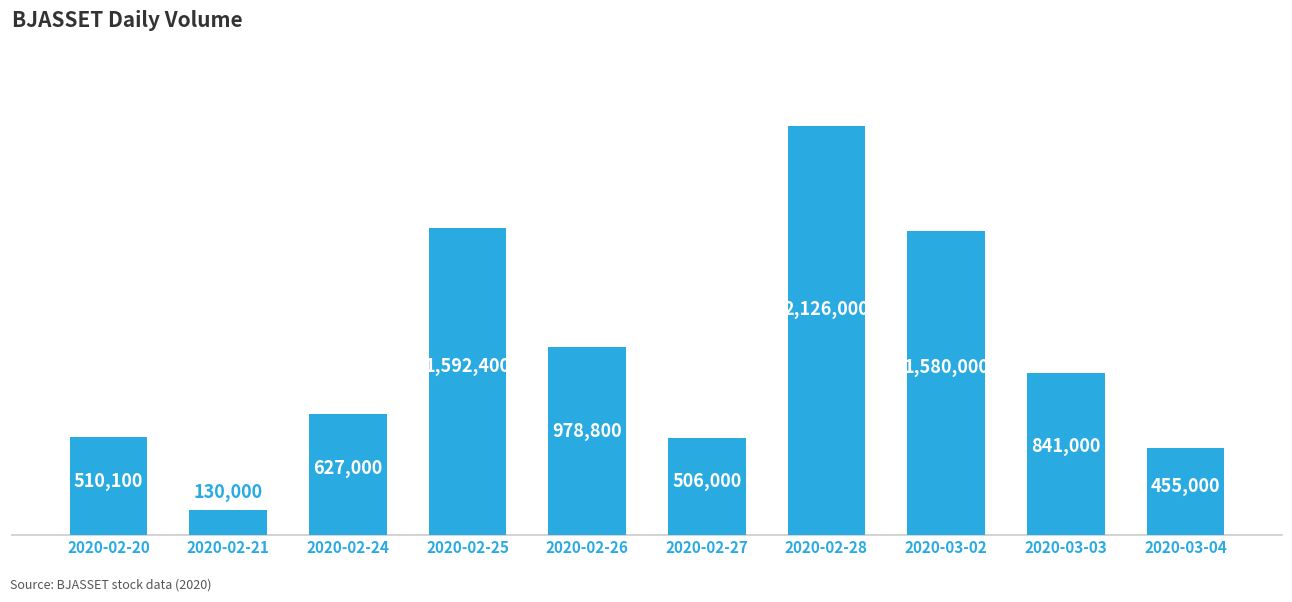

Read the value at 2020-02-25, to the nearest 10.

1592400